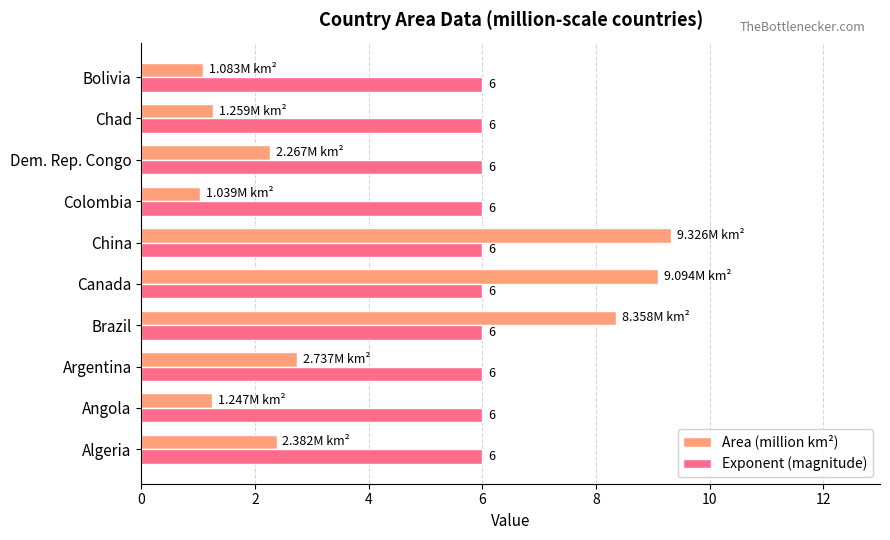

Which series changed the most between Angola and Brazil?

Area (million km²)